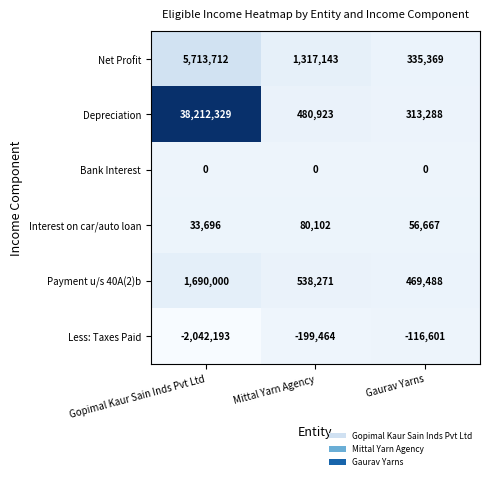

Rank the series at Mittal Yarn Agency from highest to lowest value.

Net Profit, Payment u/s 40A(2)b, Depreciation, Interest on car/auto loan, Bank Interest, Less: Taxes Paid